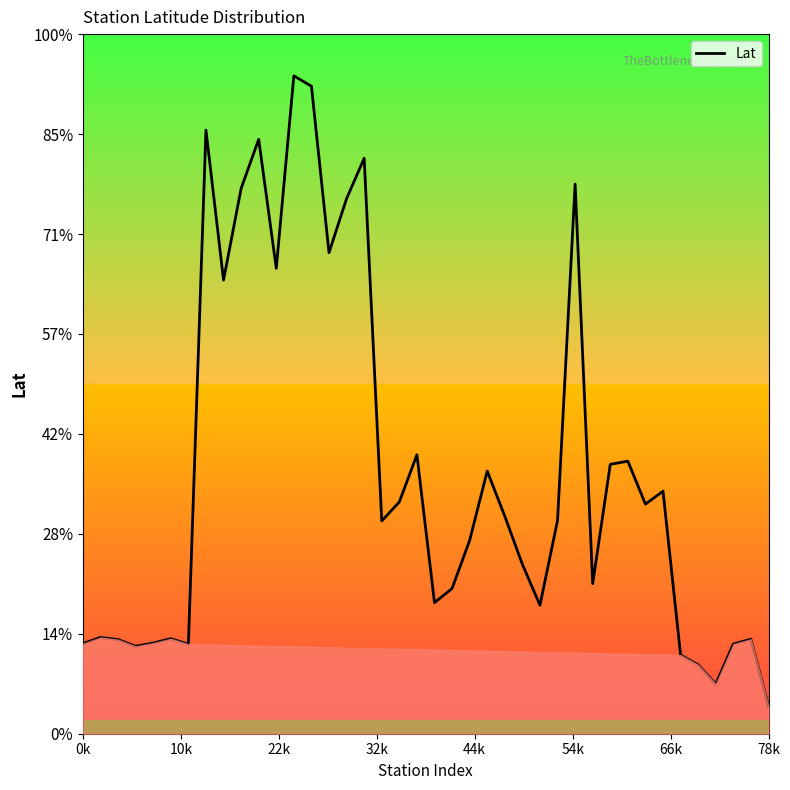

Does the chart have visible grid lines?

No